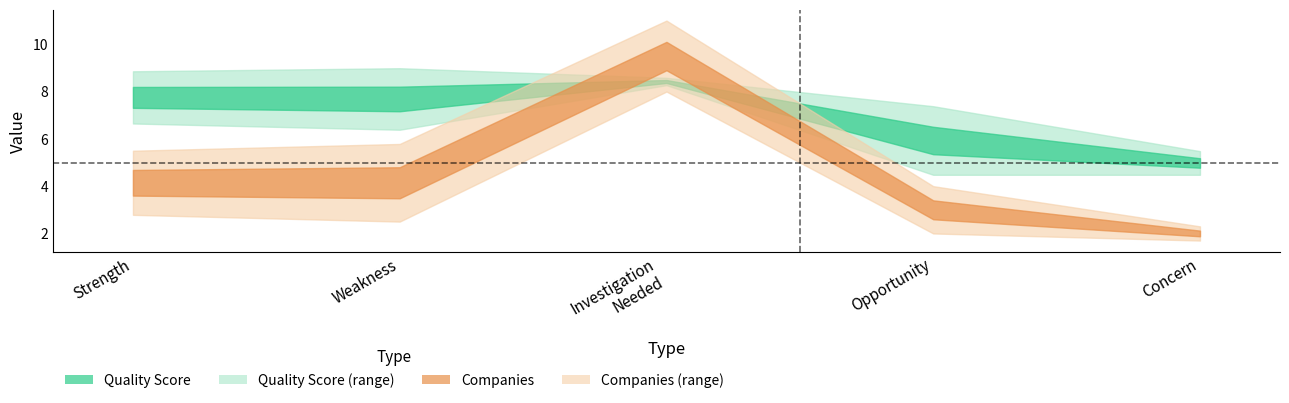

How many distinct data groups are displayed?

2